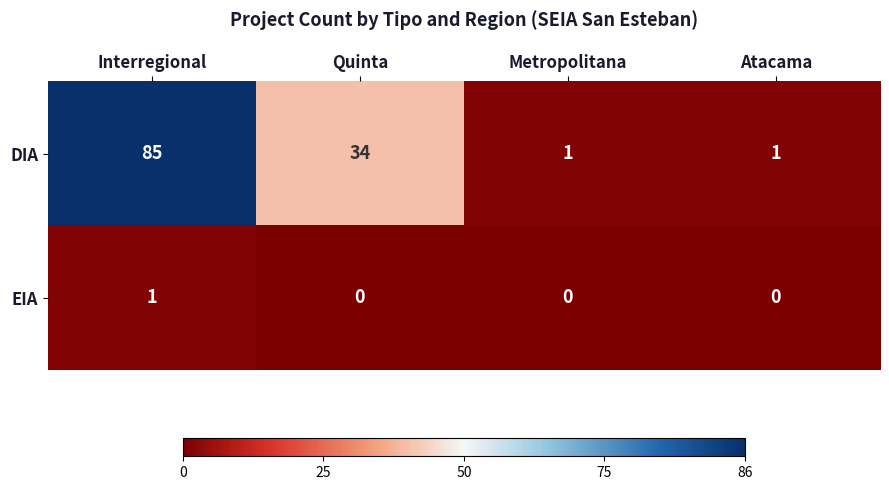

Where is DIA nearest to the value 43?

Quinta